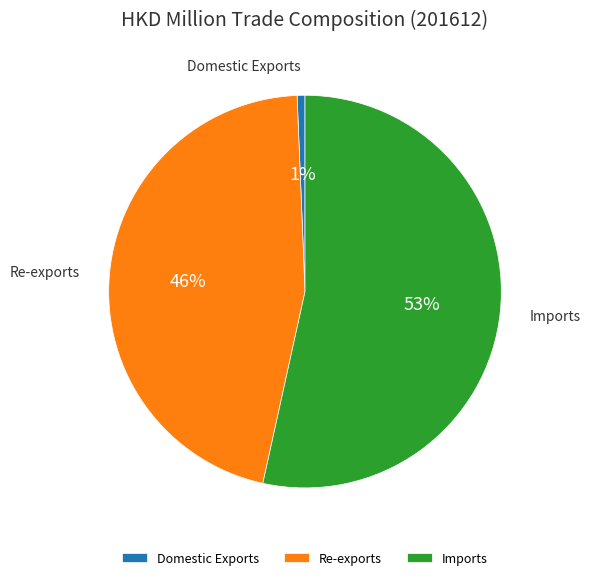

To the nearest percent, what percentage of the pie is Re-exports?

46%